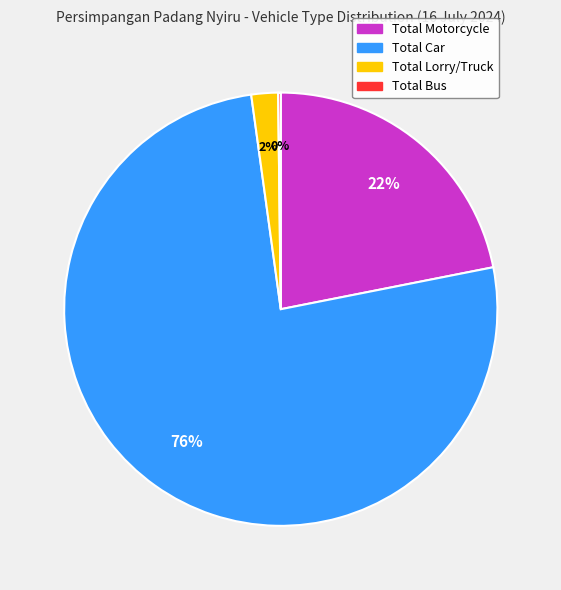

Approximately how many times larger is the value at Total Motorcycle compared to Total Lorry/Truck?

11.0